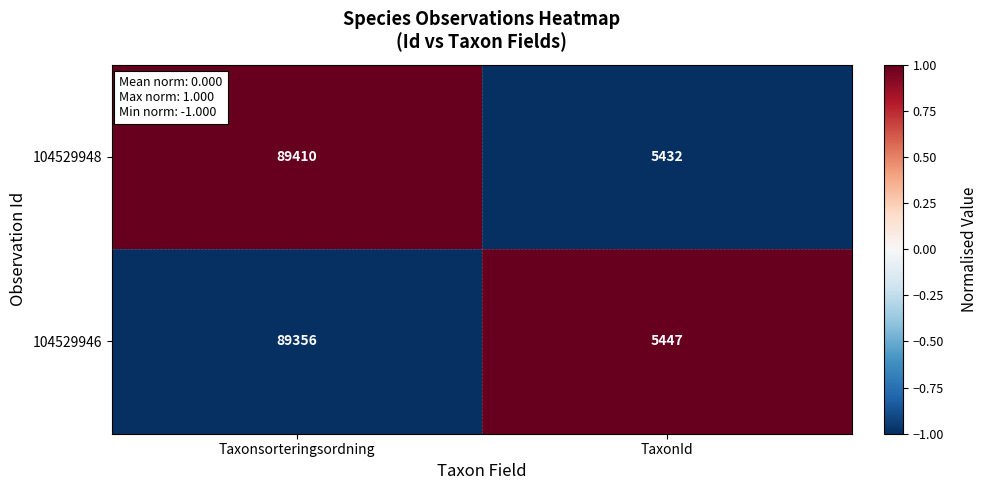

Between Taxonsorteringsordning and TaxonId, which series saw the biggest shift?

104529948